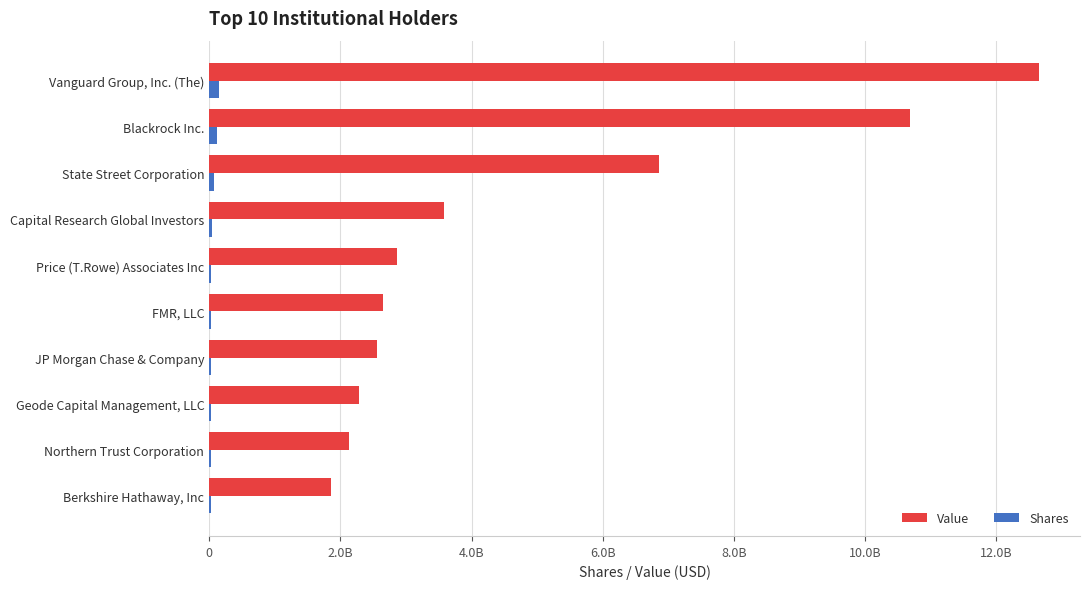

What are all the series names shown in the legend?

Value, Shares